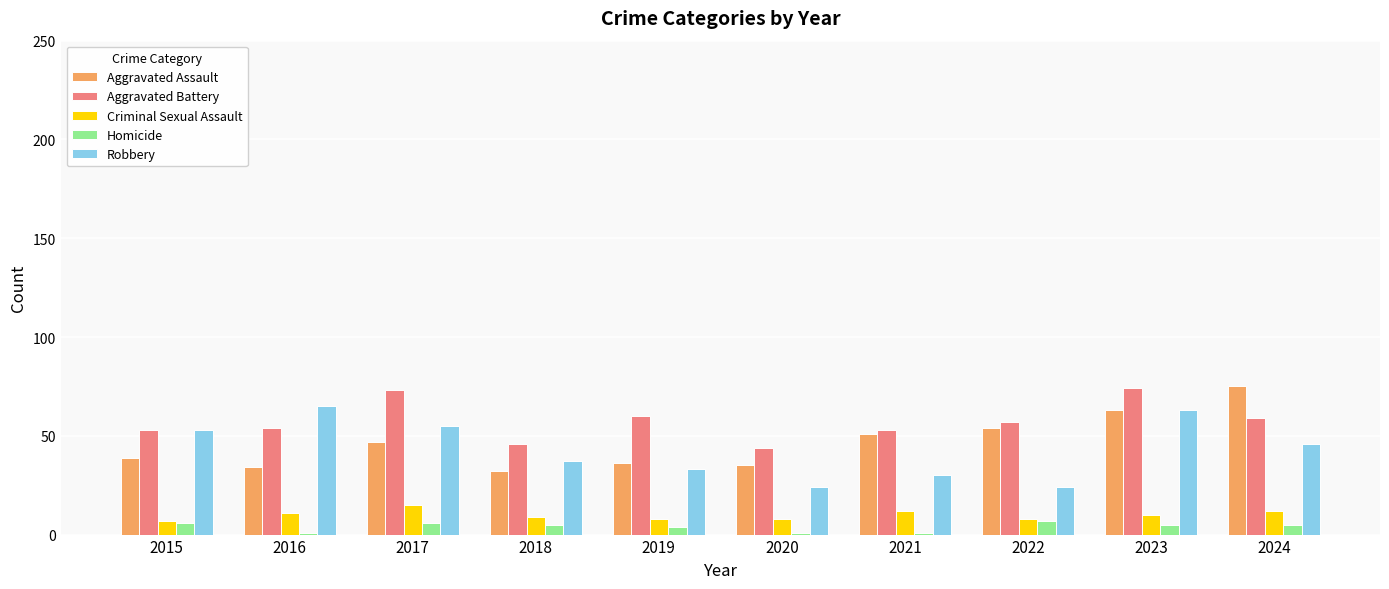

What is the total value across all series at 2024?

197